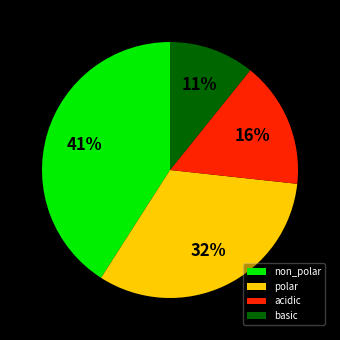

Is it true that acidic is 16% of the pie?

True